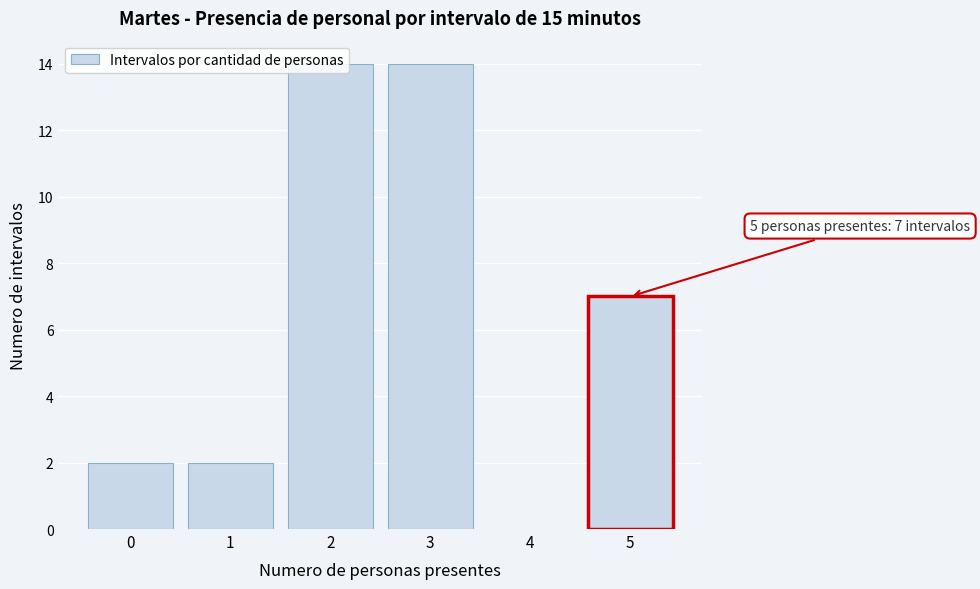

What is the greatest value displayed?

14